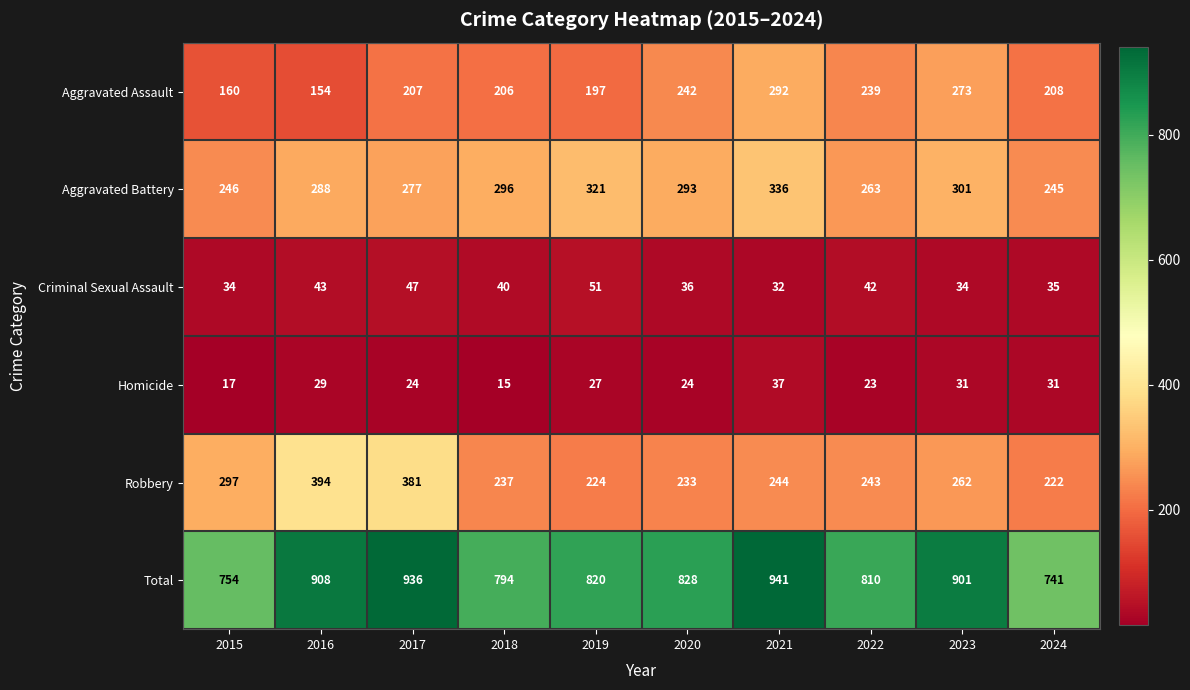

The Aggravated Assault series shows 341 at 2020. True or false?

False